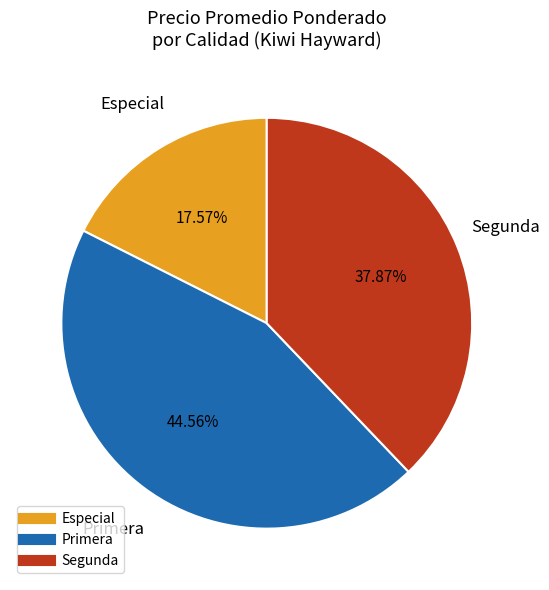

Does any single category account for the majority?

No